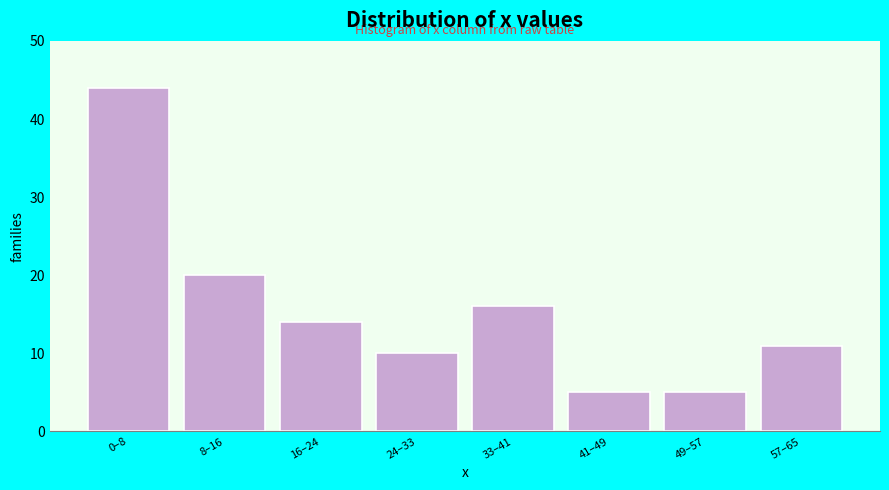

Reading left to right, transcribe all the data shown in this chart.

44	20	14	10	16	5	5	11